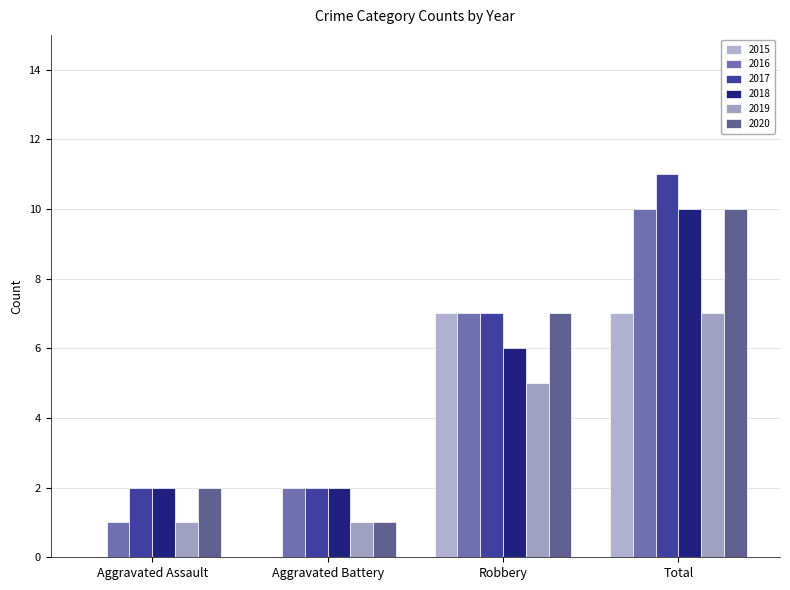

Are the bars horizontal?

No